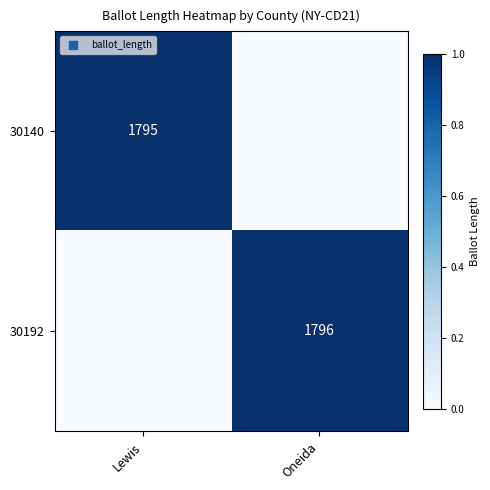

Is it true that 30140 equals 0.0 at Oneida?

True